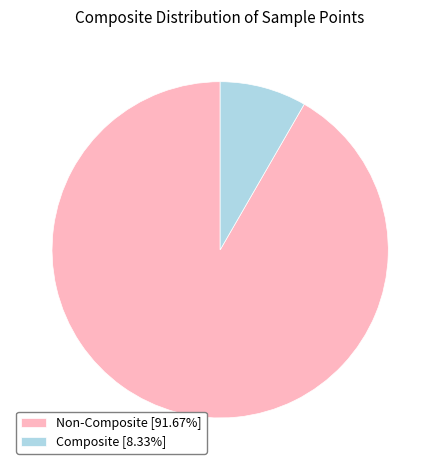

Count the number of slices in the pie.

2